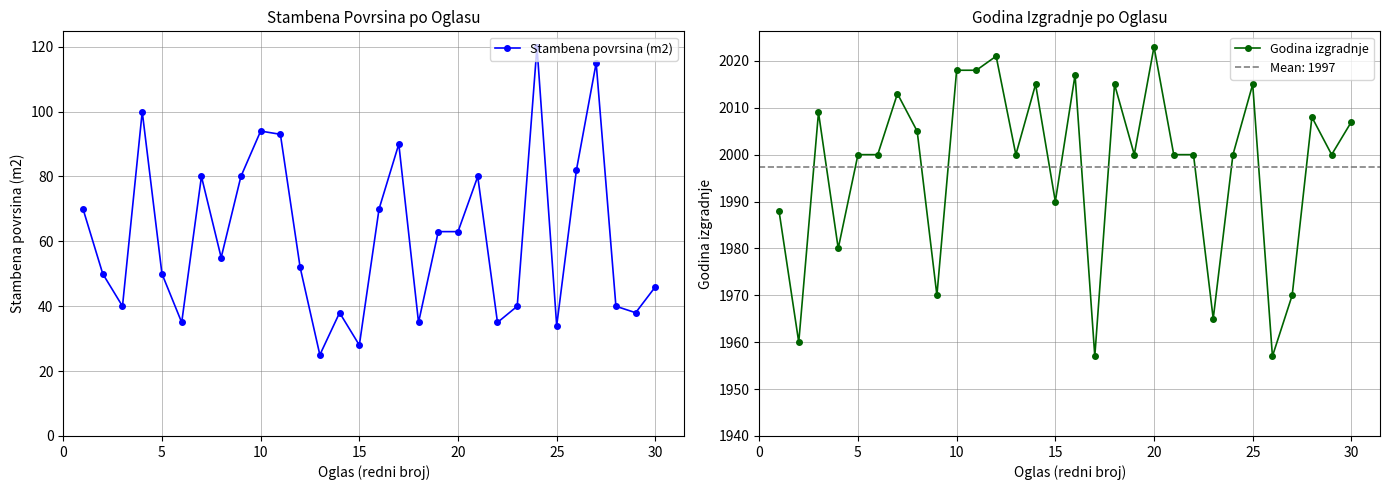

What is the minimum value for Godina izgradnje?

1957